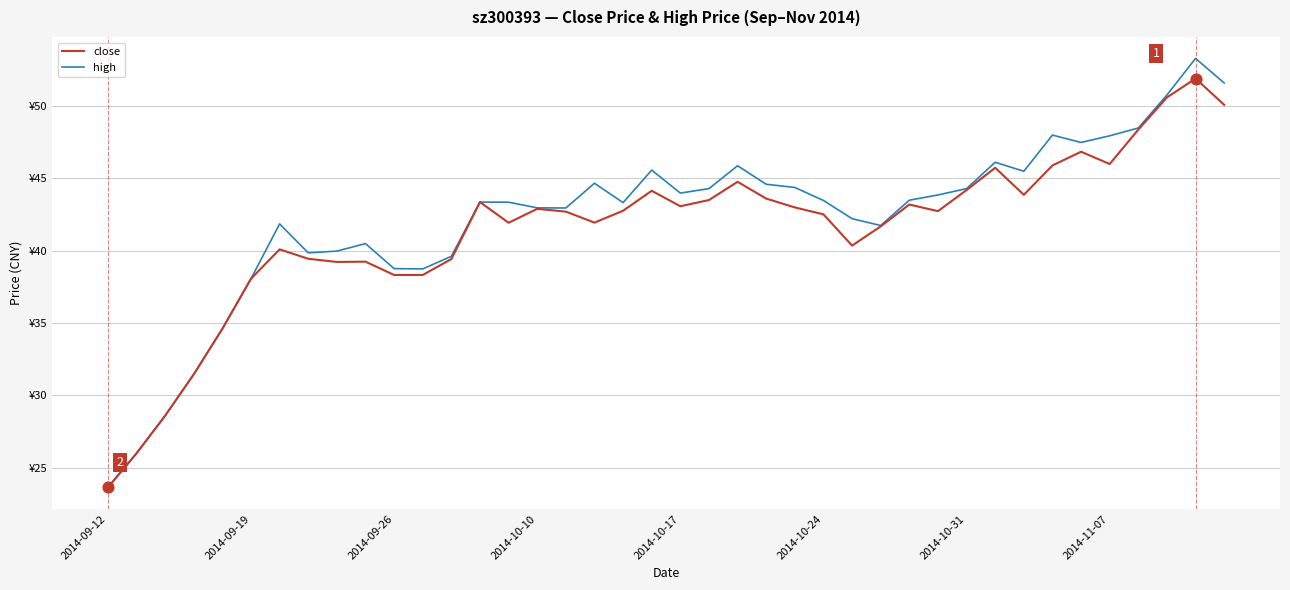

At how many categories does at least one series exceed 40?

29